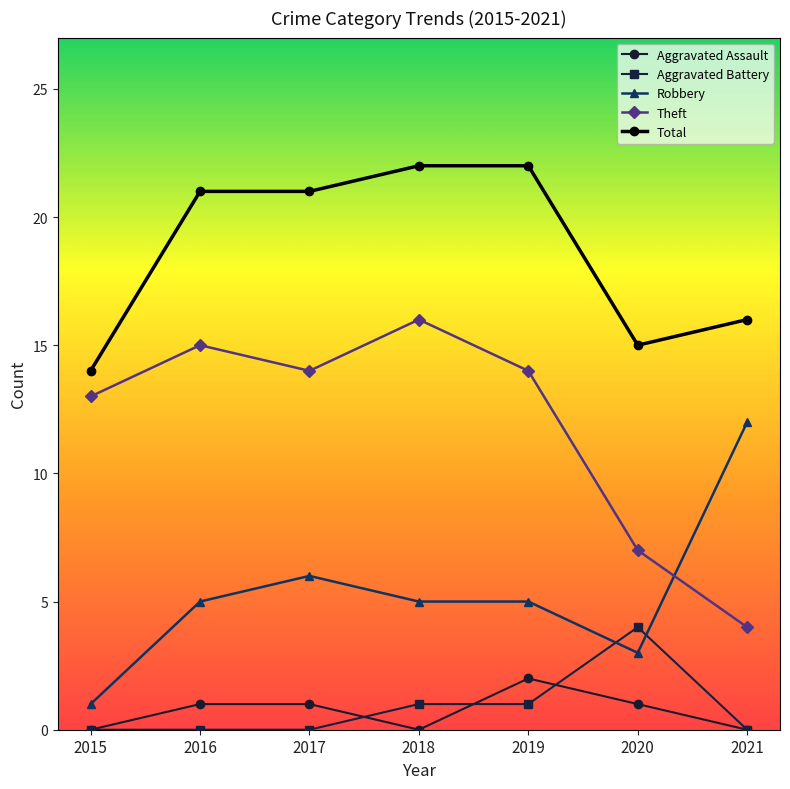

The value of Theft at 2017 is 4. True or false?

False